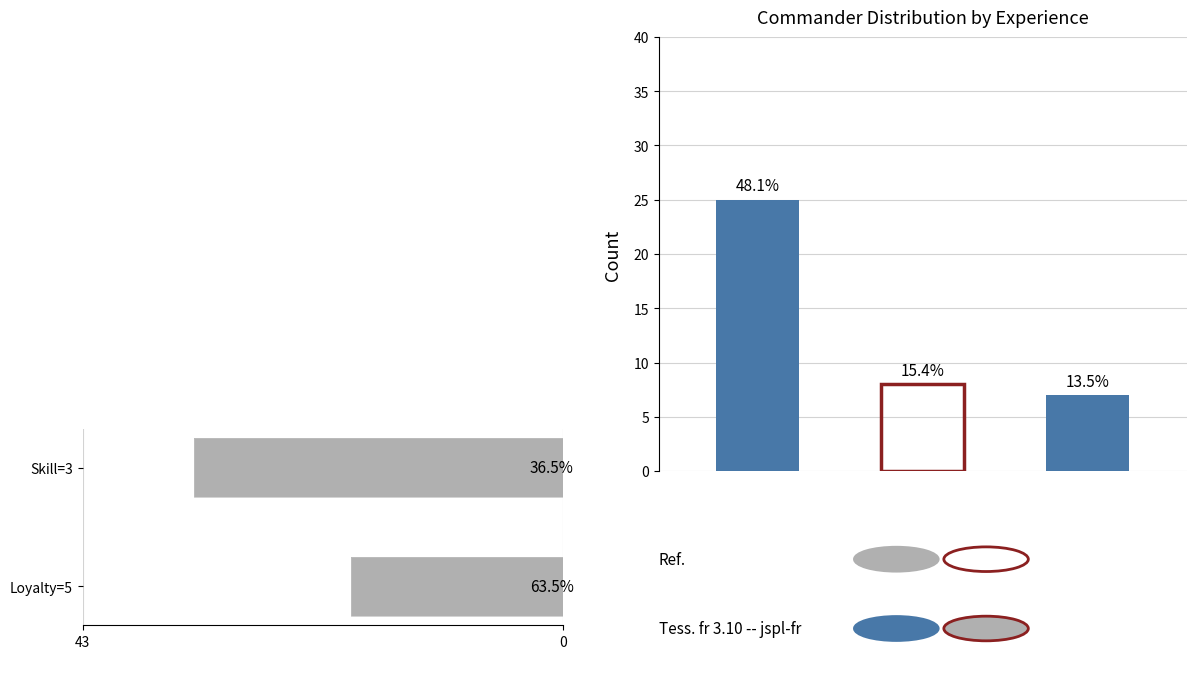

Which series has the widest spread of values?

Loyalty=5